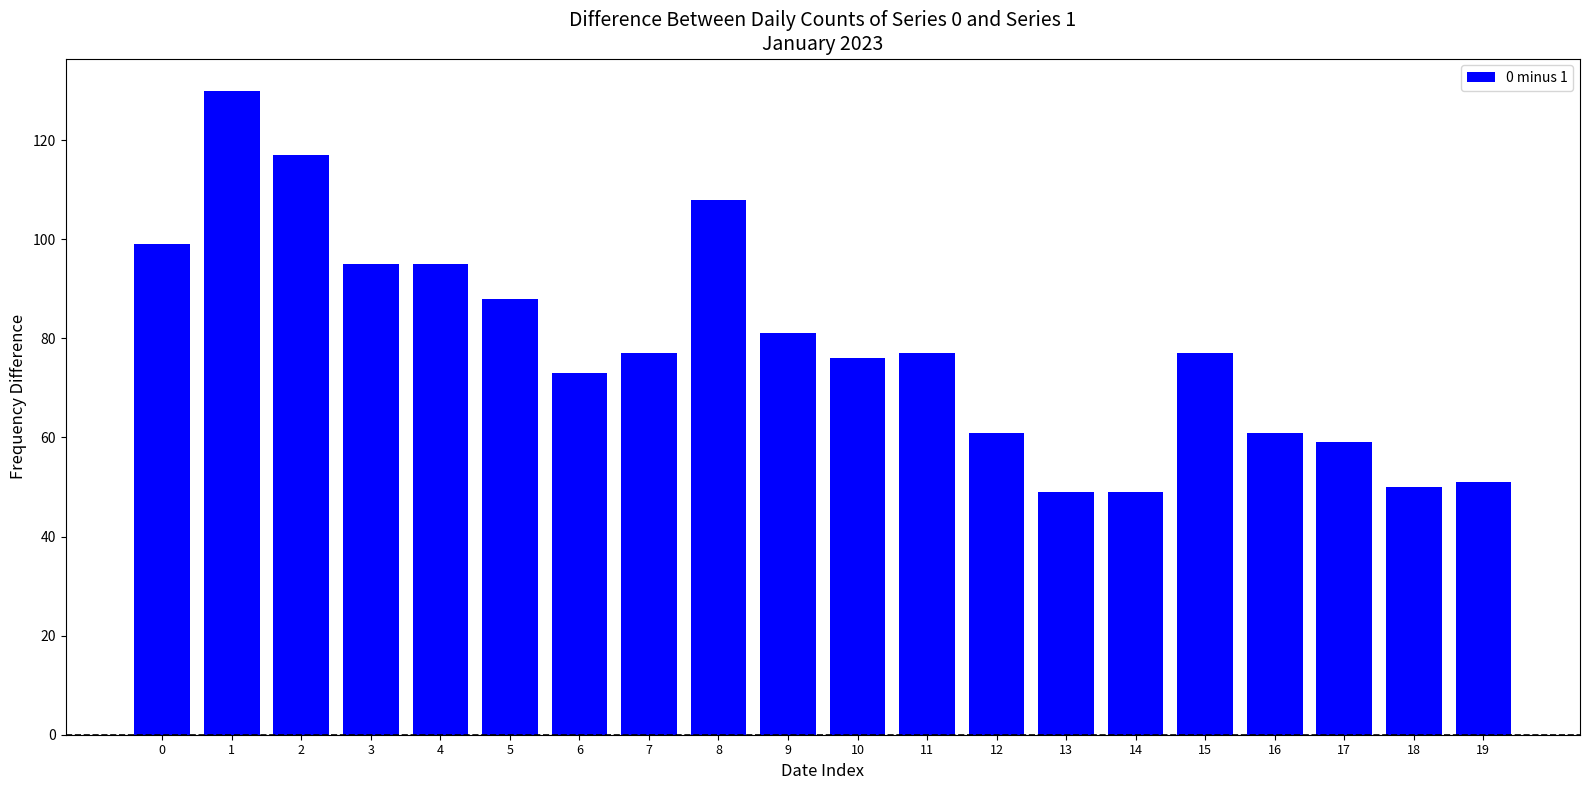

What is the difference between the values at 5 and 2?

29